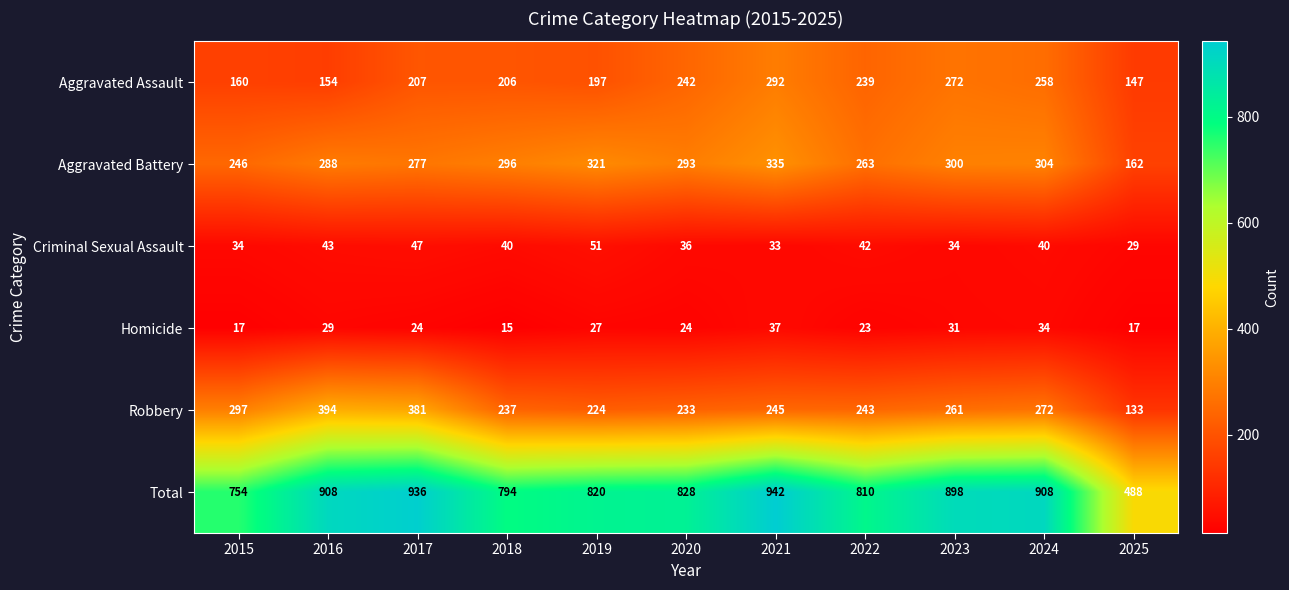

How many distinct data groups are displayed?

6